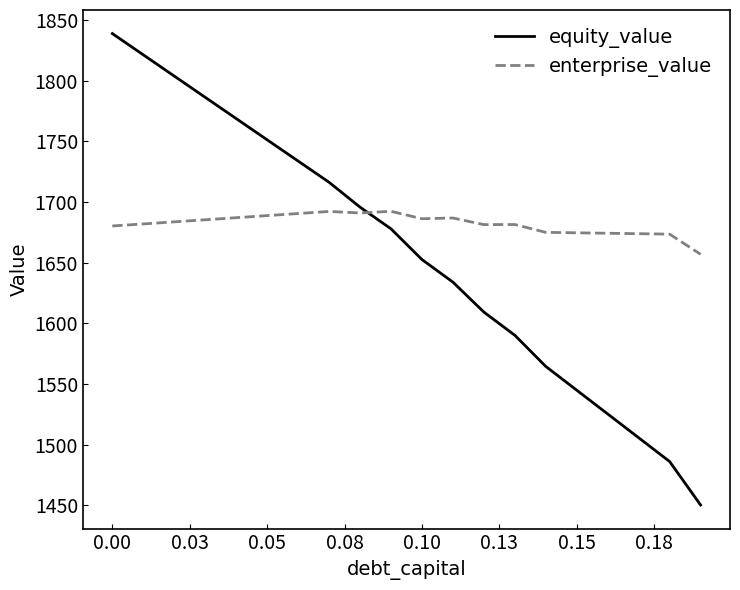

What is the greatest value displayed?

1838.7